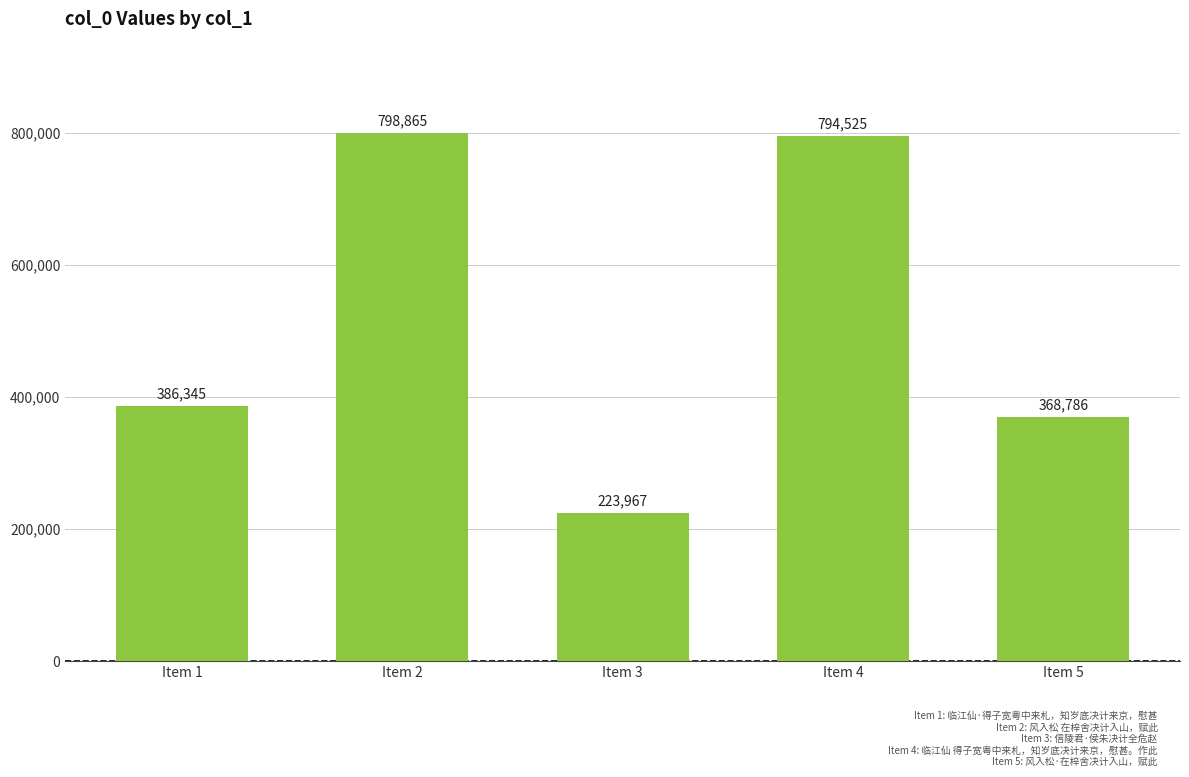

List the labels in order of value, largest first.

Item 2, Item 4, Item 1, Item 5, Item 3